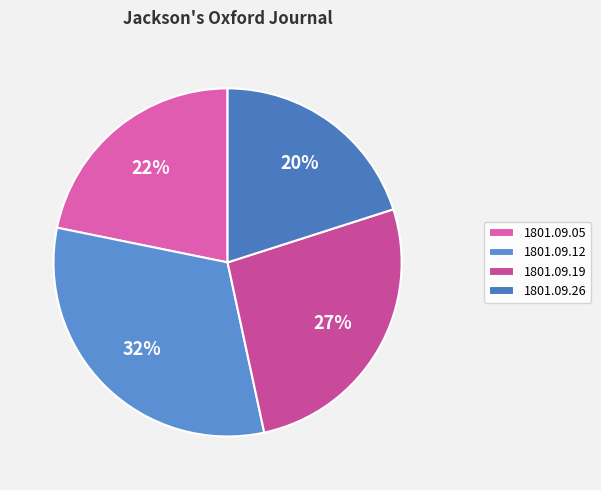

To the nearest percent, what is the difference between the largest and smallest slice percentages?

12%